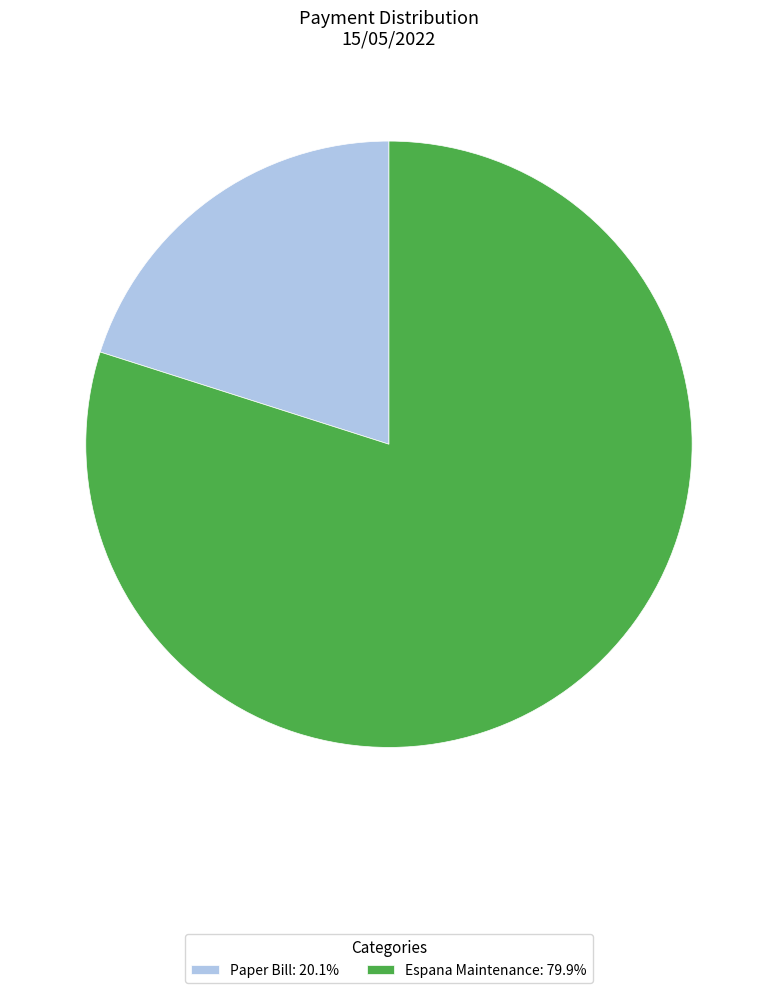

Is the sum of Espana Maintenance: 79.9% and Paper Bill: 20.1% greater than half?

Yes